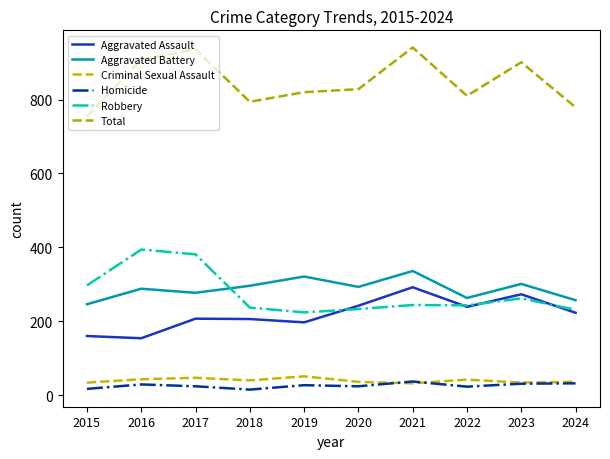

What are all the series names shown in the legend?

Aggravated Assault, Aggravated Battery, Criminal Sexual Assault, Homicide, Robbery, Total